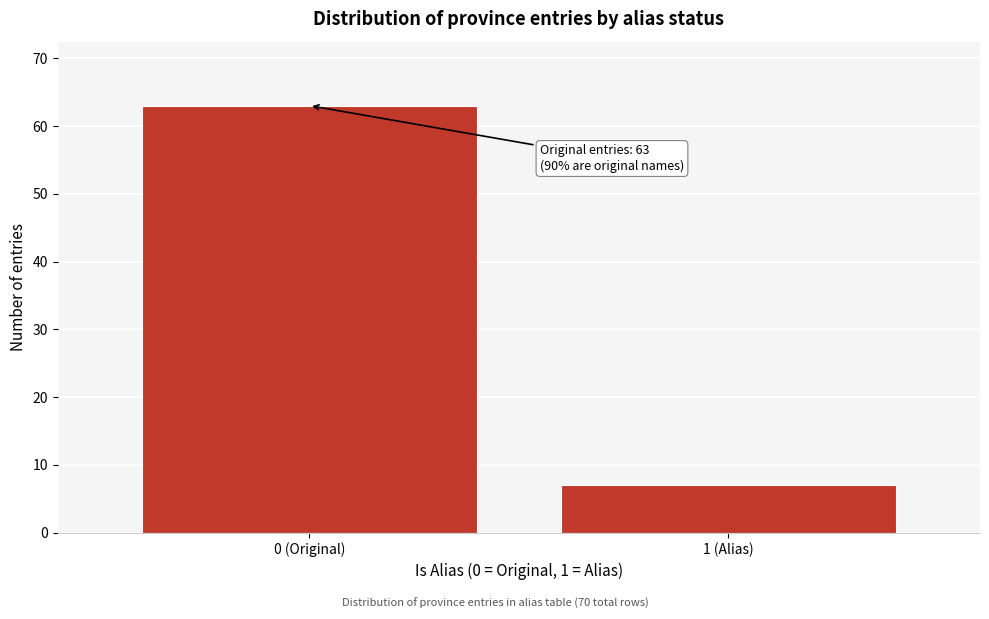

Reading right to left, what are all the values shown in this chart?

7	63